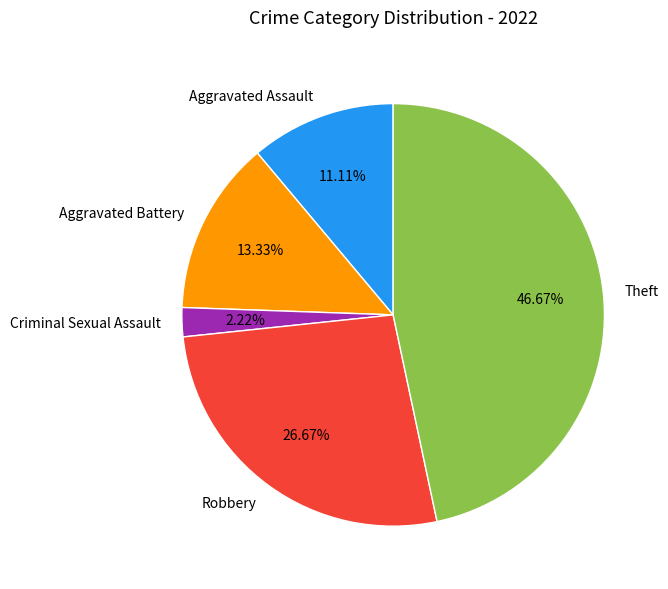

Does any single category account for the majority?

No